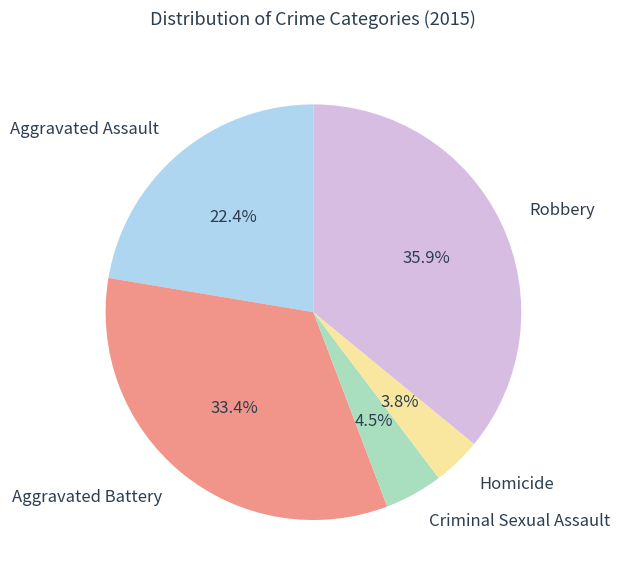

What percentage is NOT represented by Homicide?

96.2%